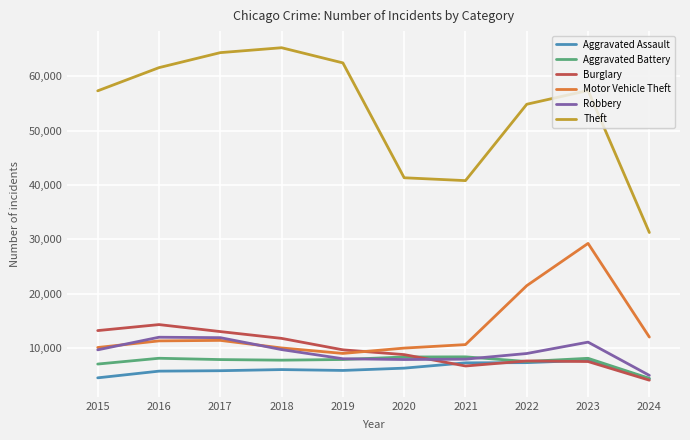

True or false: Theft and Robbery cross at least once.

False